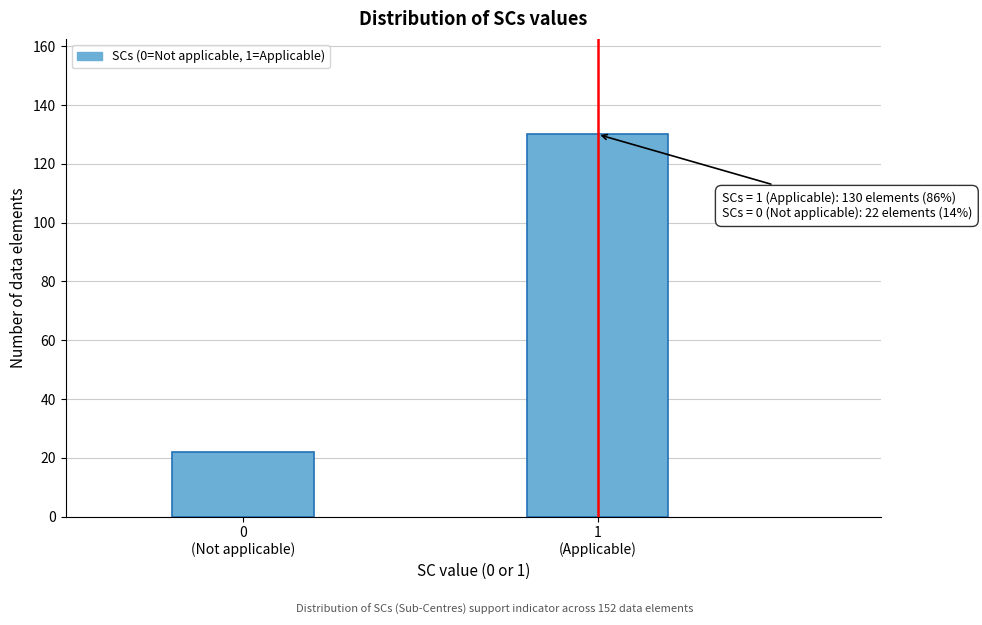

What is the smallest value displayed?

22